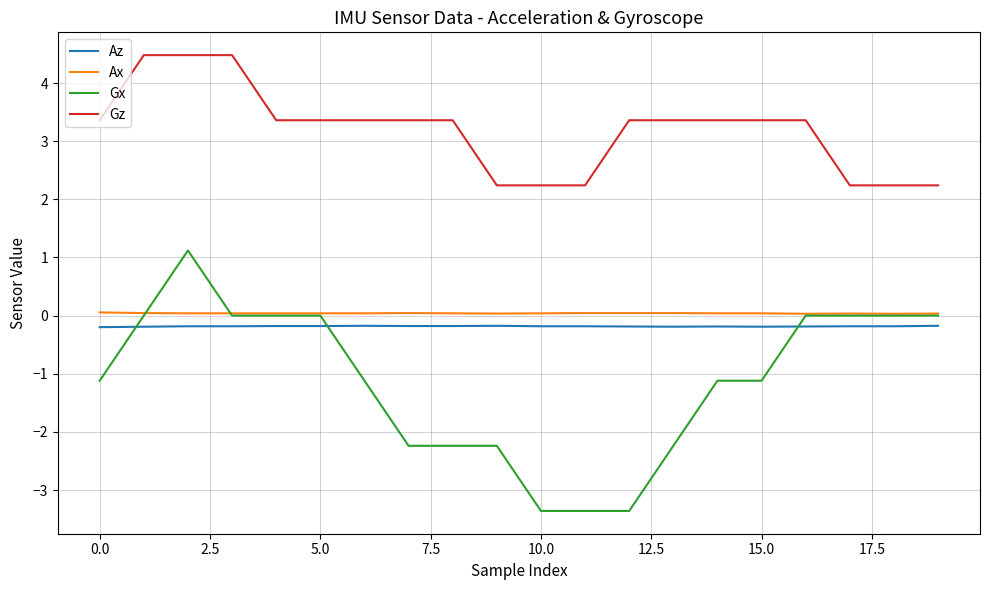

How many lines are shown in the chart?

4